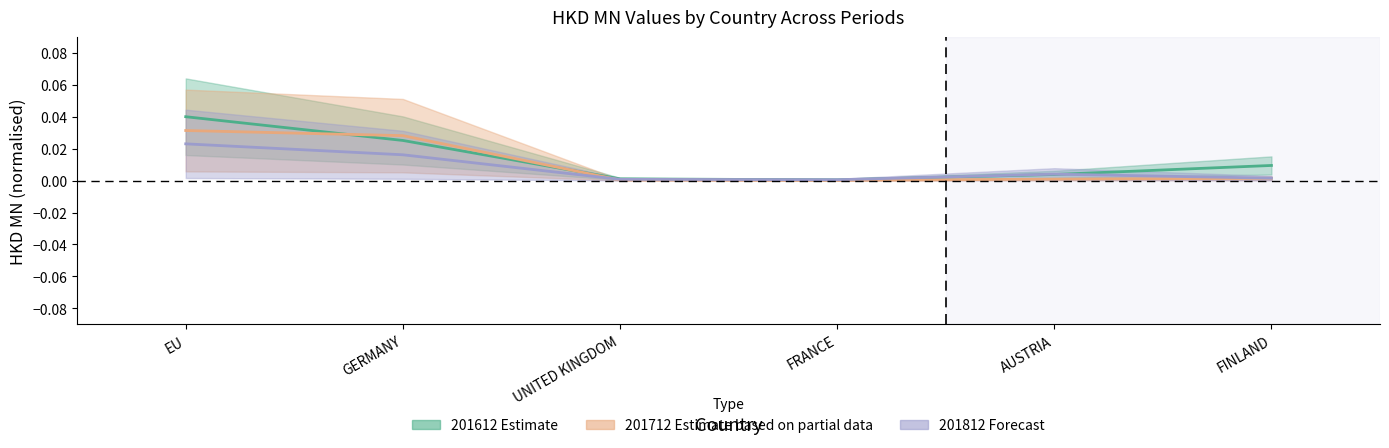

True or false: 201612 and 201712 cross at least once.

True